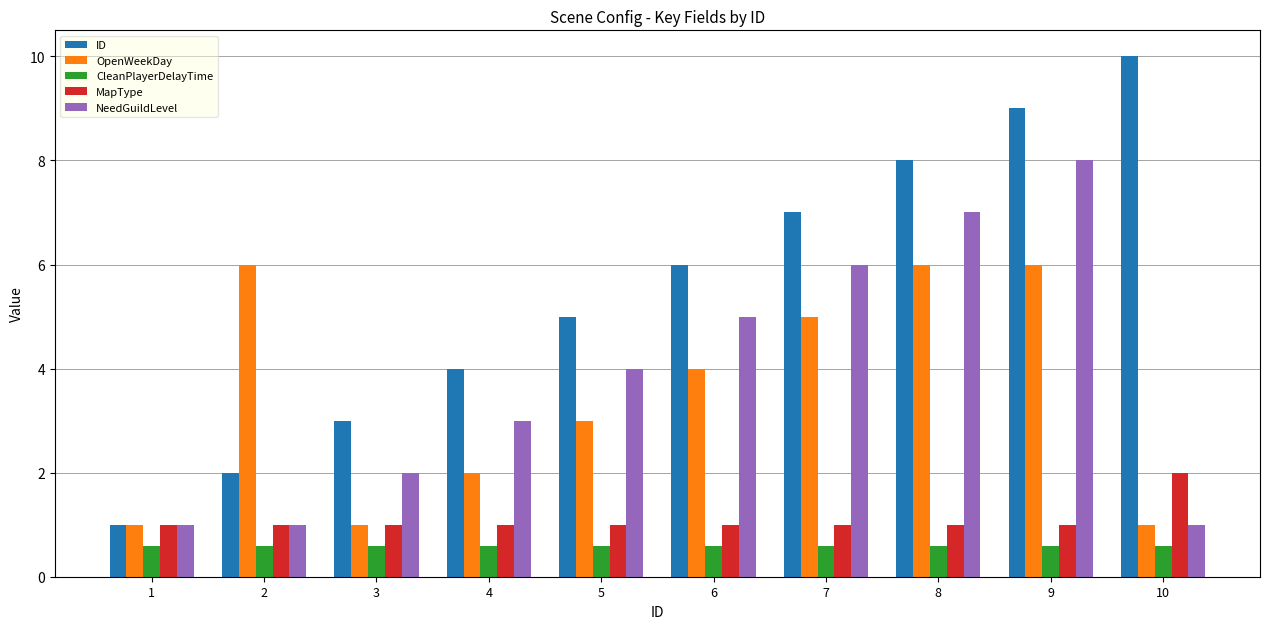

What is the value of the NeedGuildLevel bar at the 9th from the left?

8.0